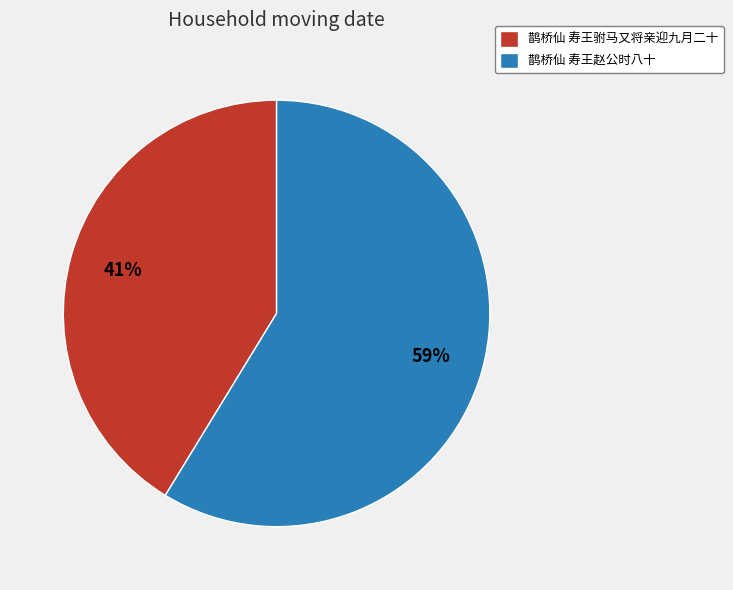

Does any single category account for the majority?

Yes